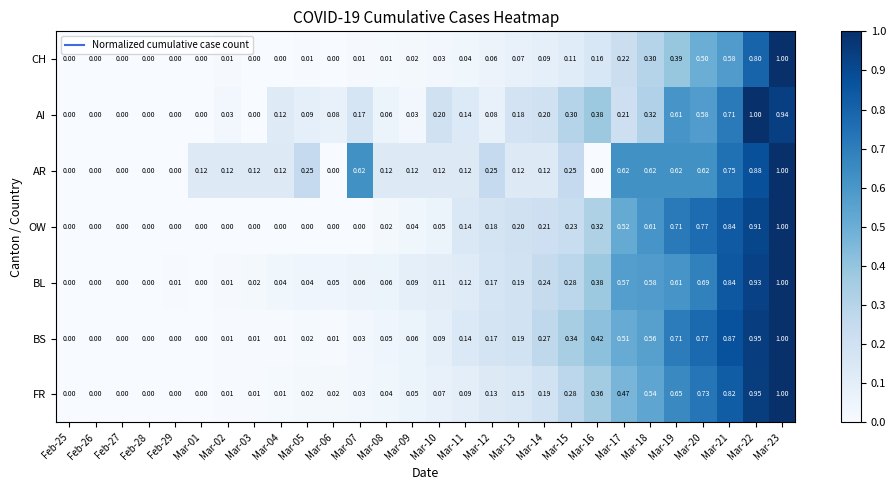

Which series has the largest total across all categories?

AR